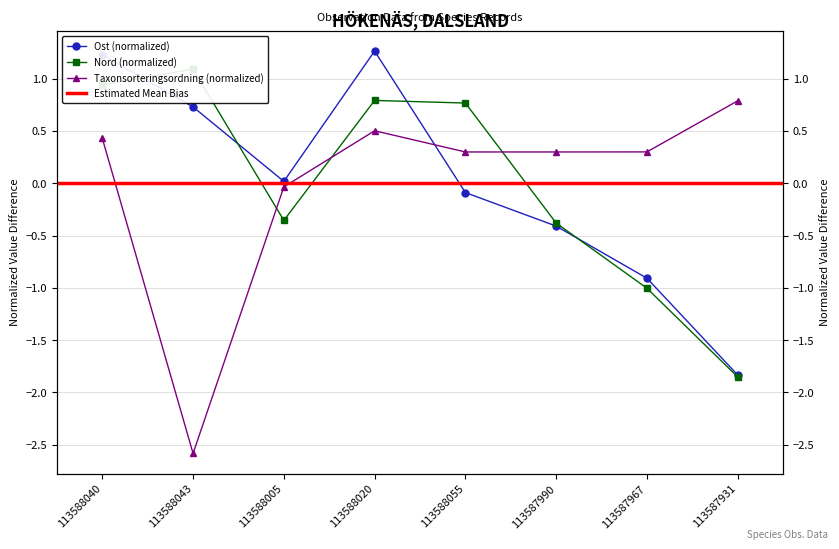

At which category does Taxonsorteringsordning reach its first local valley?

113588043